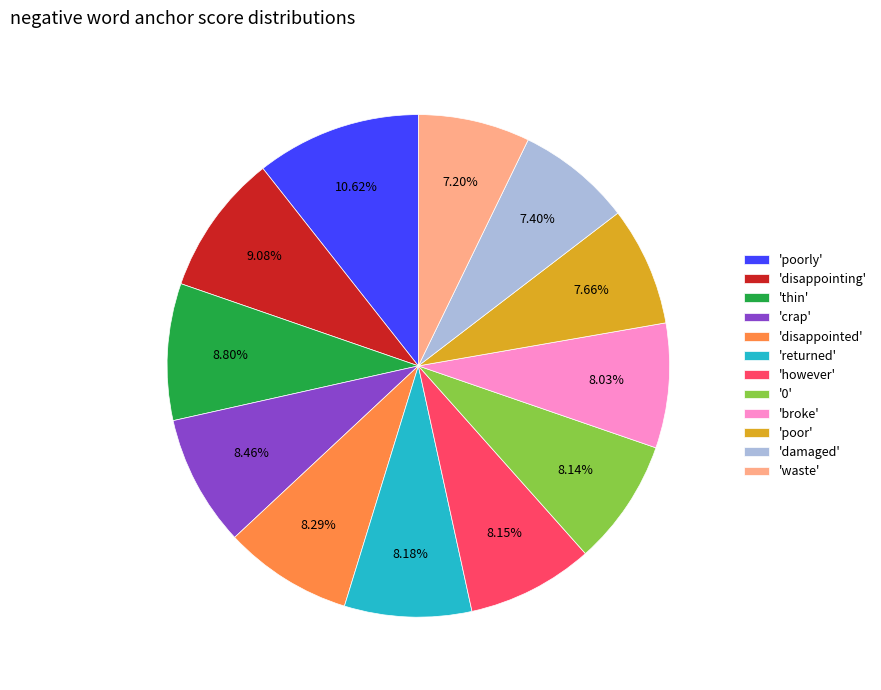

Do 'crap' and 'disappointing' together represent more than half of the pie?

No